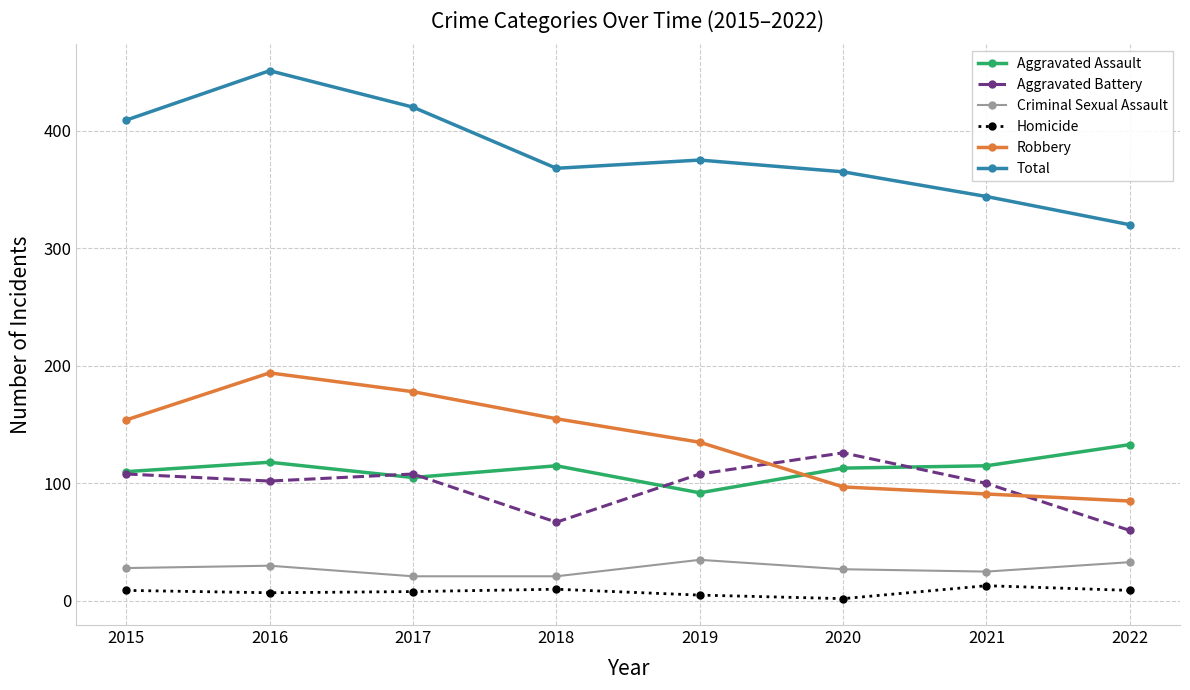

In Total, how many points are lower than both neighbors (excluding endpoints)?

1